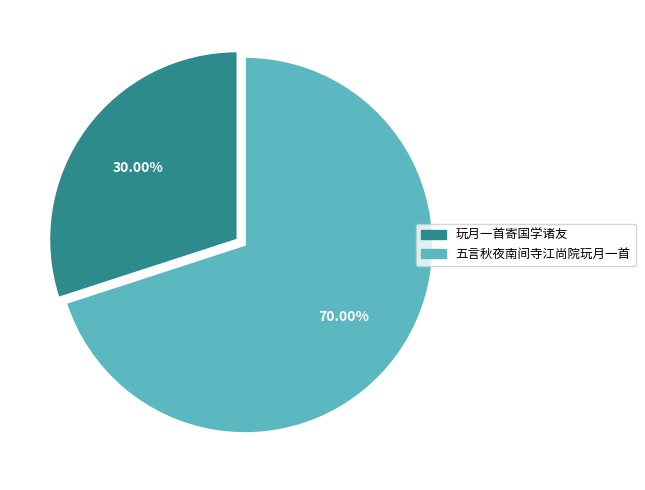

Is it true that 五言秋夜南间寺江尚院玩月一首 is 70% of the pie?

True